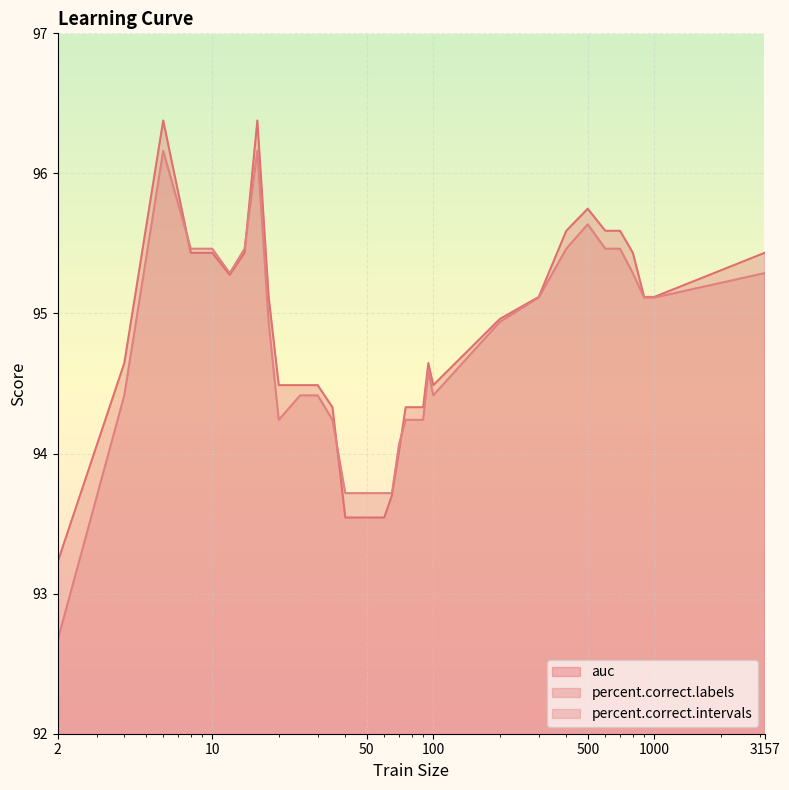

Which series has the widest spread of values?

percent.correct.intervals